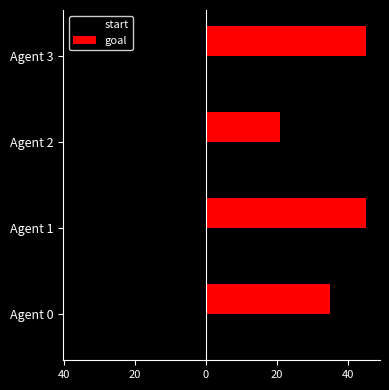

What is the average value of the goal series?

36